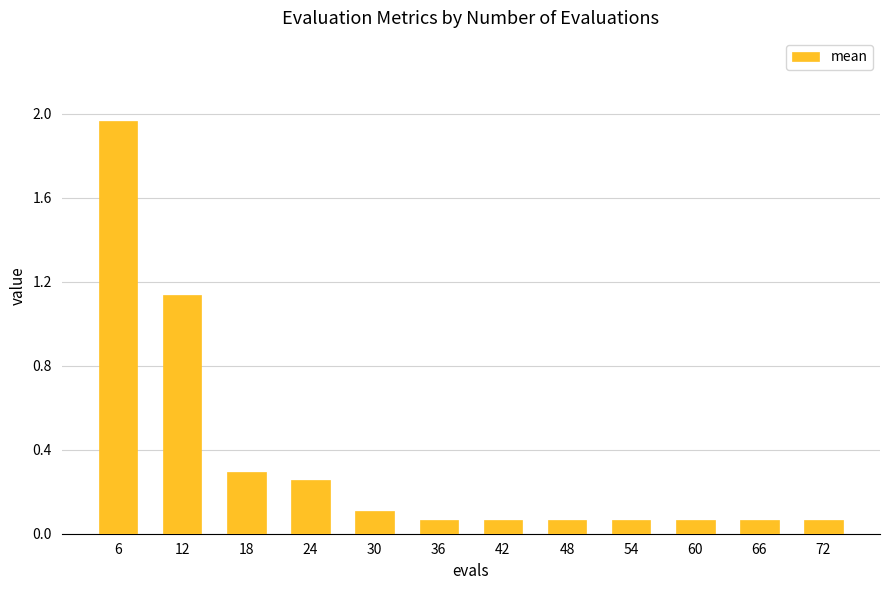

Which has a higher value, 6 or 60?

6